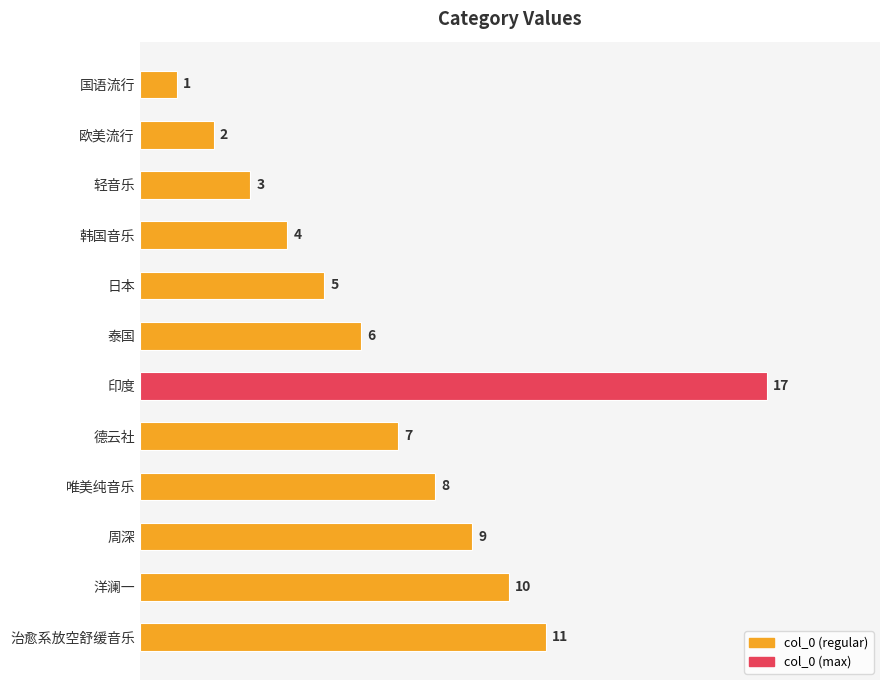

What is the average value?

7